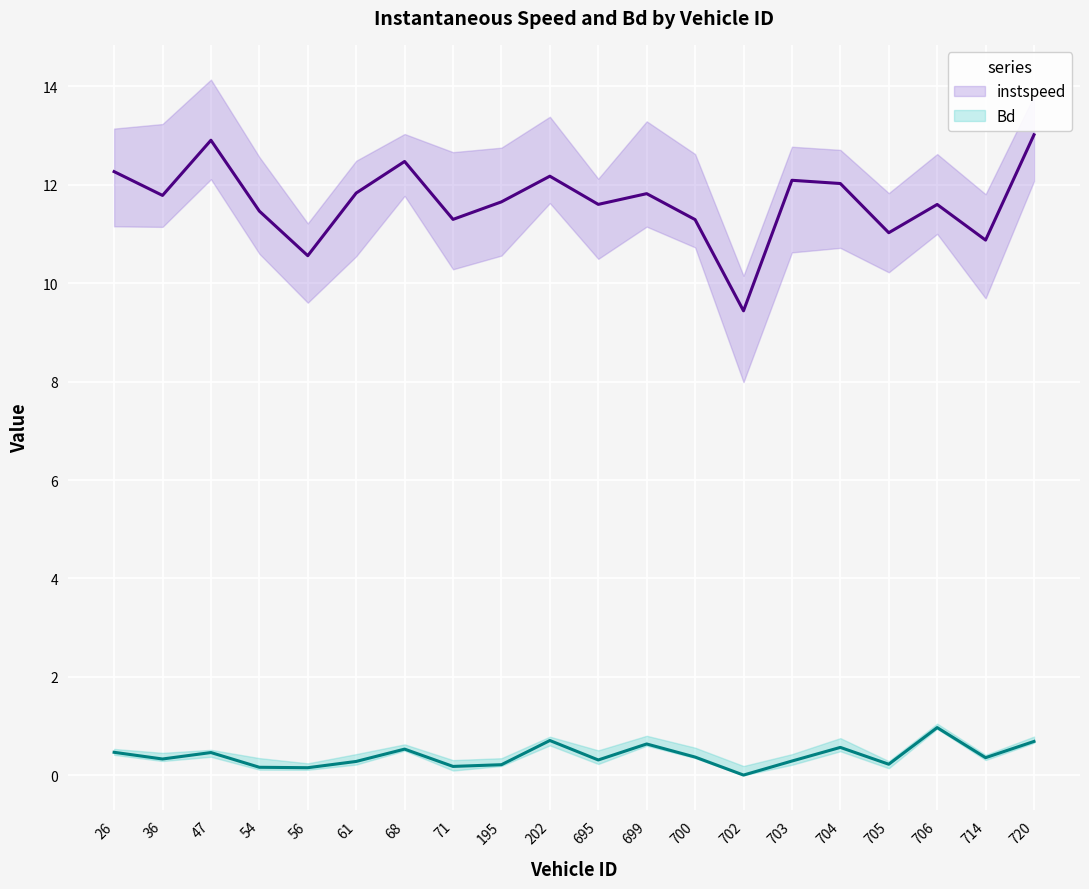

True or false: Bd and instspeed intersect in this chart.

False